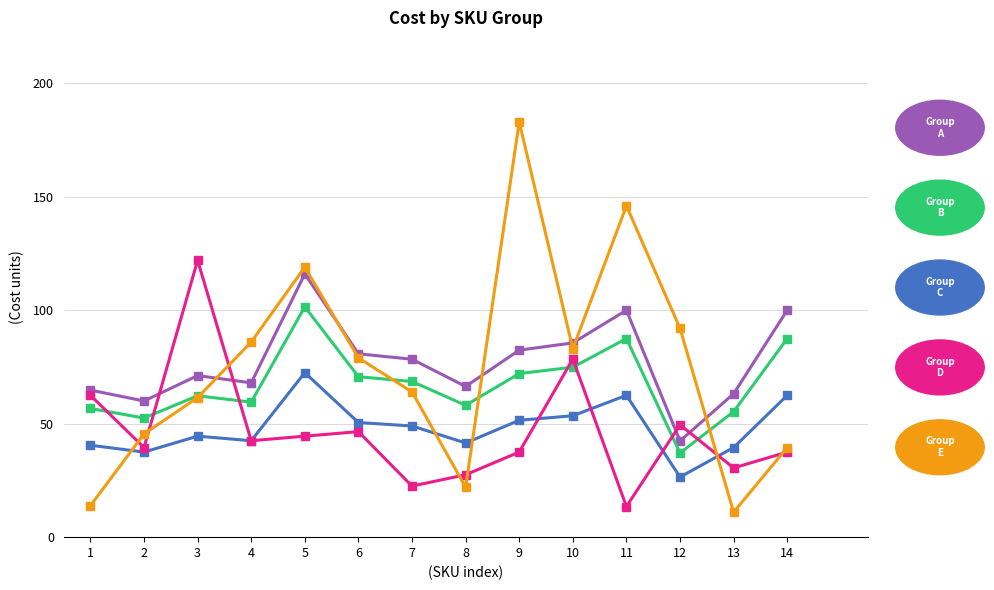

Reading left to right, extract all data points from this chart.

Group A: 1=40.5	2=37.5	3=44.5	4=42.5	5=72.5	6=50.5	7=49.0	8=41.5	9=51.5	10=53.5	11=62.5	12=26.5	13=39.5	14=62.5
Group B: 1=64.8	2=60.0	3=71.2	4=68.0	5=116.0	6=80.8	7=78.4	8=66.4	9=82.4	10=85.6	11=100.0	12=42.4	13=63.2	14=100.0
Group C: 1=56.7	2=52.5	3=62.3	4=59.5	5=101.5	6=70.7	7=68.6	8=58.1	9=72.1	10=74.9	11=87.5	12=37.1	13=55.3	14=87.5
Group D: 1=62.5	2=39.5	3=122.0	4=42.5	5=44.5	6=46.5	7=22.5	8=27.5	9=37.5	10=78.5	11=13.5	12=49.5	13=30.5	14=37.5
Group E: 1=13.9	2=45.5	3=61.5	4=86.0	5=119.0	6=79.0	7=64.0	8=22.0	9=183.0	10=83.0	11=146.0	12=92.0	13=11.0	14=39.5